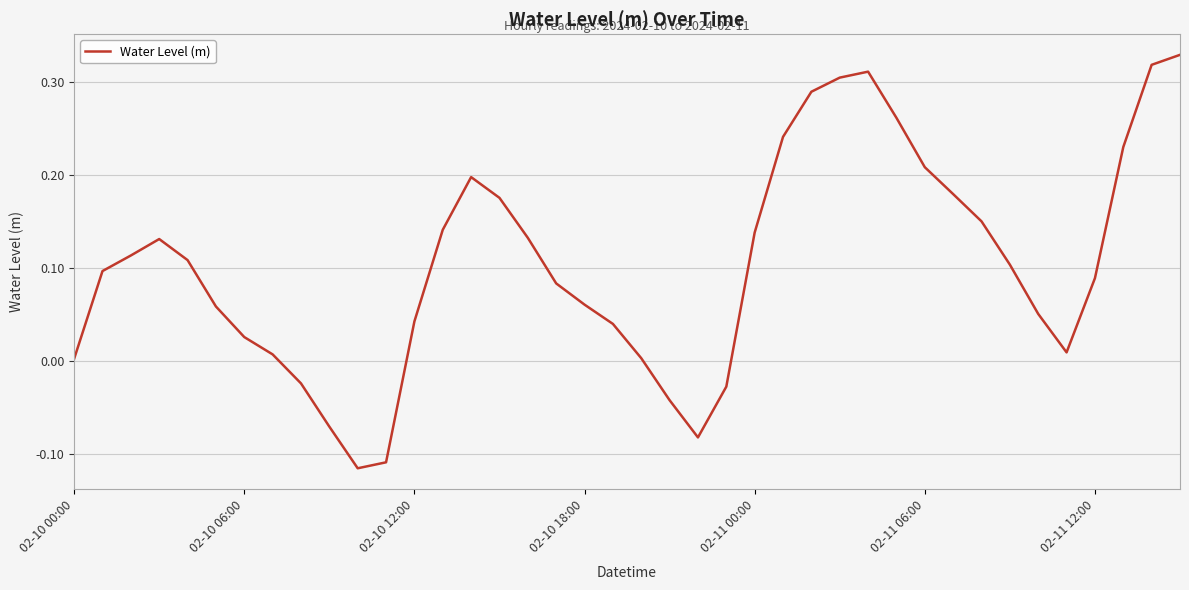

What is the difference between the maximum and minimum values?

0.4